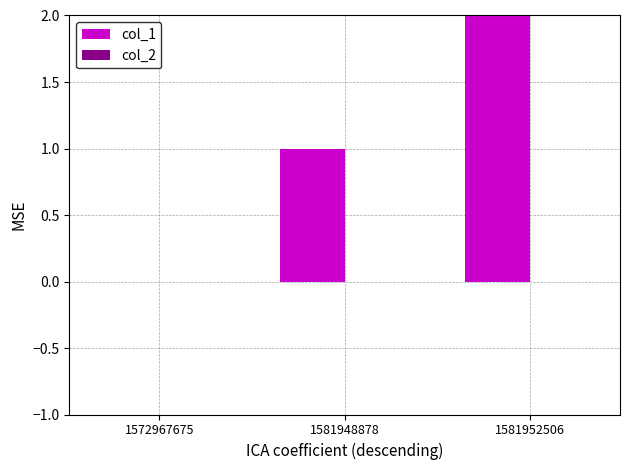

How many groups of bars are there?

3